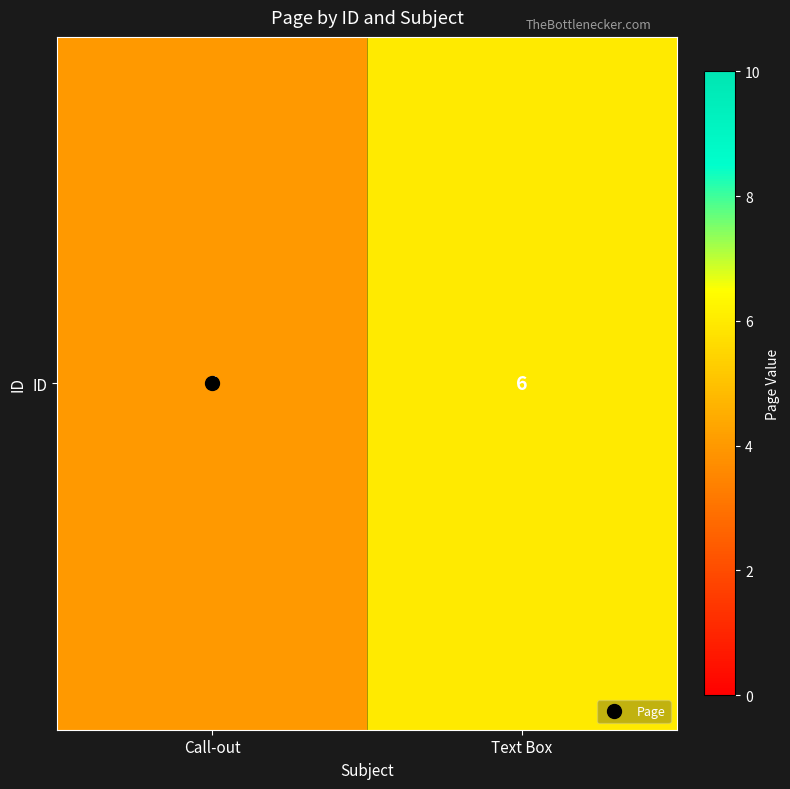

List the labels in order of value, smallest first.

Call-out, Text Box